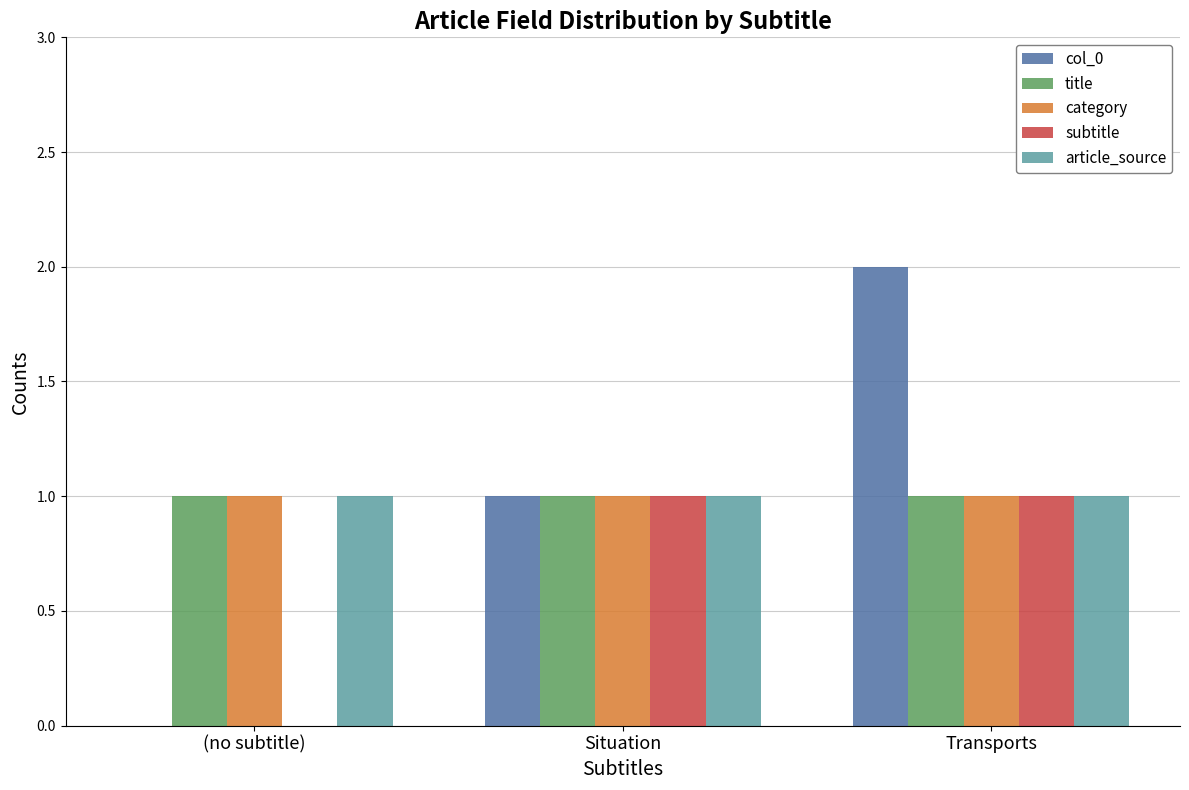

True or false: category has a value of 2 at Situation.

False